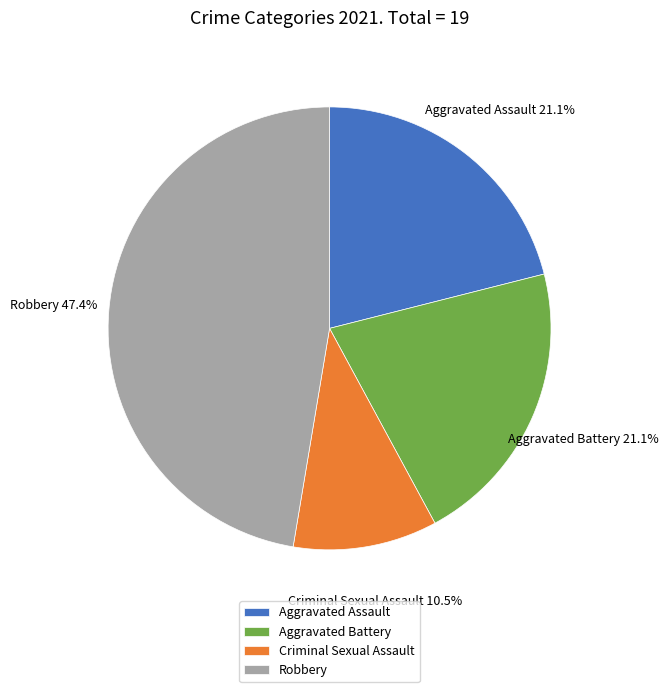

Is it true that Aggravated Battery is 30% of the pie?

False